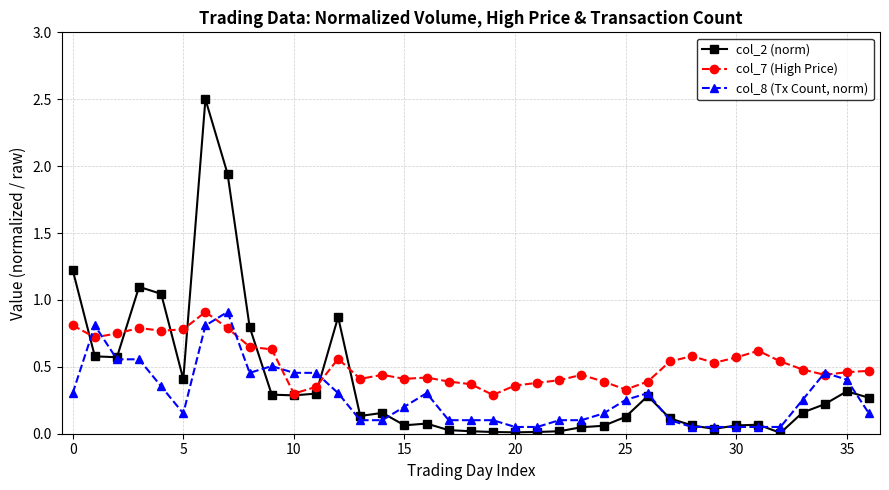

True or false: col_7 (High Price) has more than 2 points higher than both neighbors.

True